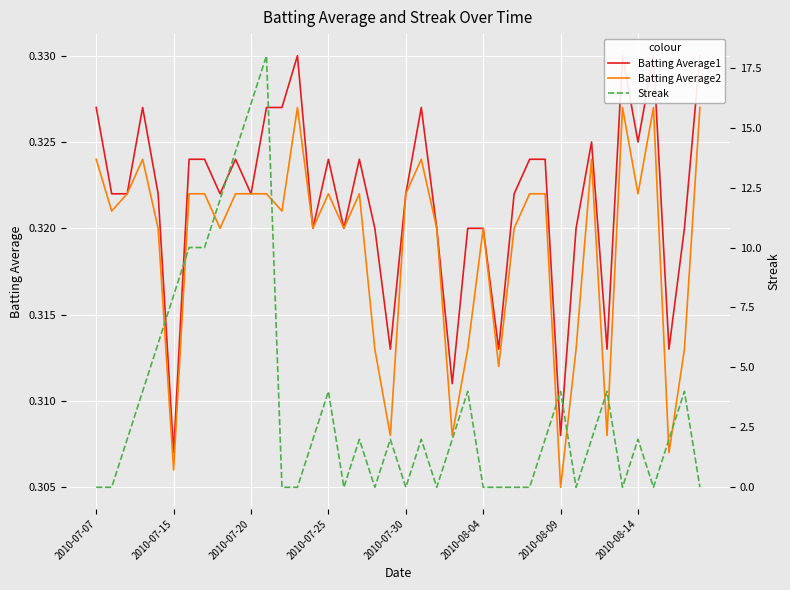

What is the average value of the Batting Average1 series?

0.3